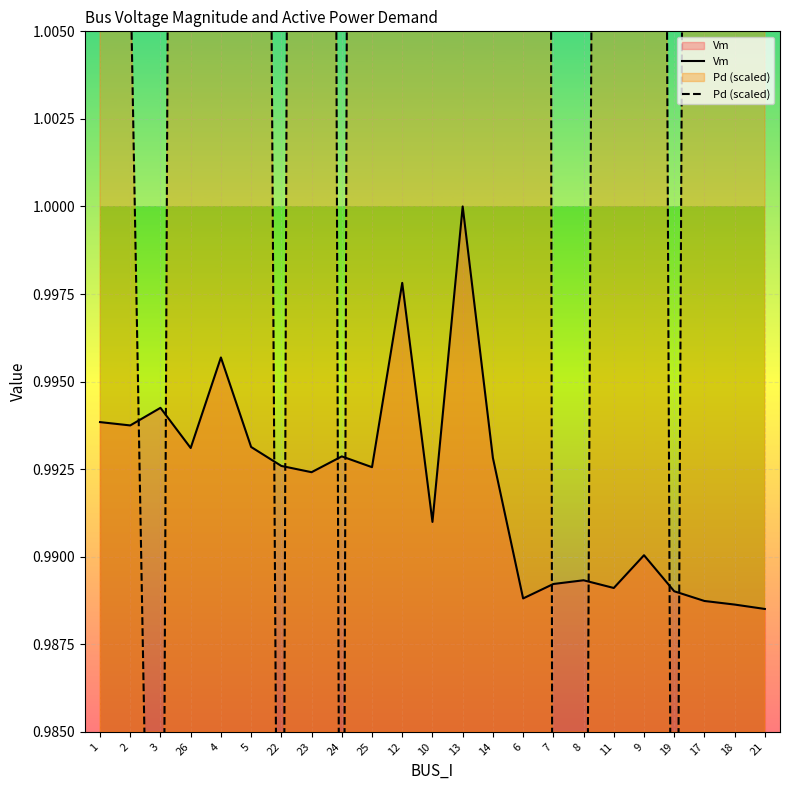

Reading left to right, list all the values displayed in this chart.

Vm: 1.0	1.0	1.0	1.0	1.0	1.0	1.0	1.0	1.0	1.0	1.0	1.0	1.0	1.0	1.0	1.0	1.0	1.0	1.0	1.0	1.0	1.0	1.0
Pd (scaled): 1.1	1.0	1.0	1.2	1.0	1.1	1.0	1.2	1.0	1.2	1.4	1.0	1.1	2.8	1.6	1.0	1.0	1.1	1.1	1.0	1.1	1.1	1.1